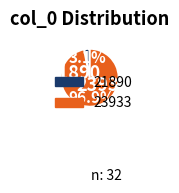

Between 23933 and 21890, which is larger?

23933